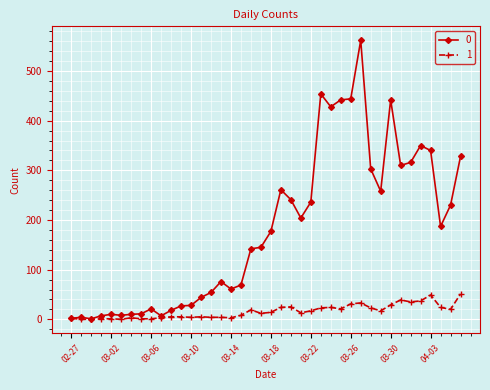

What is the greatest value displayed?

562